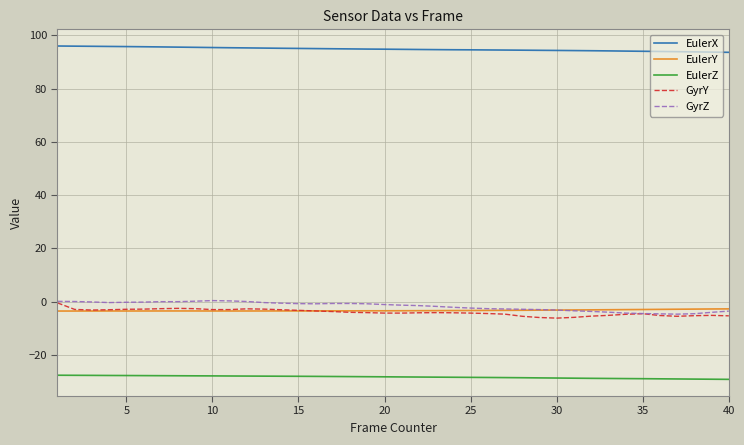

True or false: GyrY and EulerX cross at least once.

False